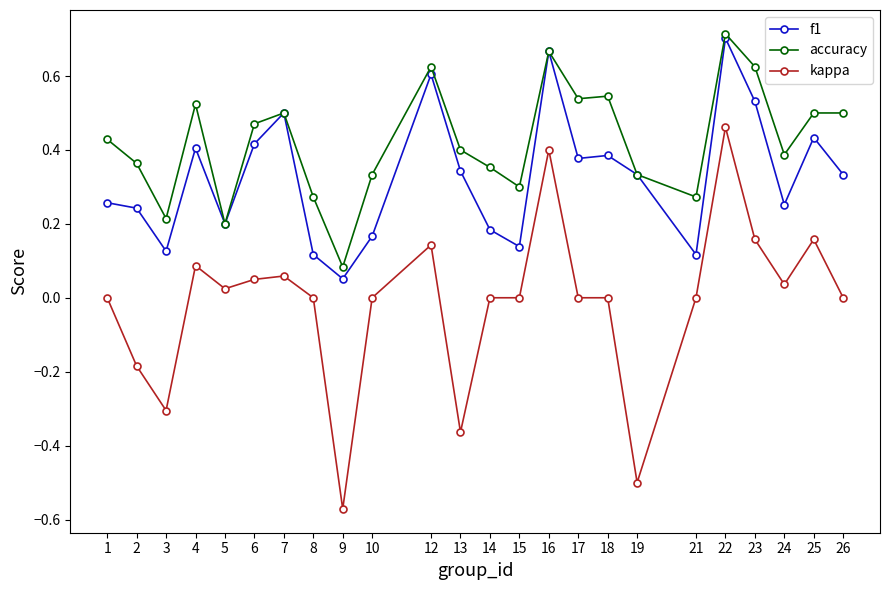

At which category is the sum across all series the highest?

22